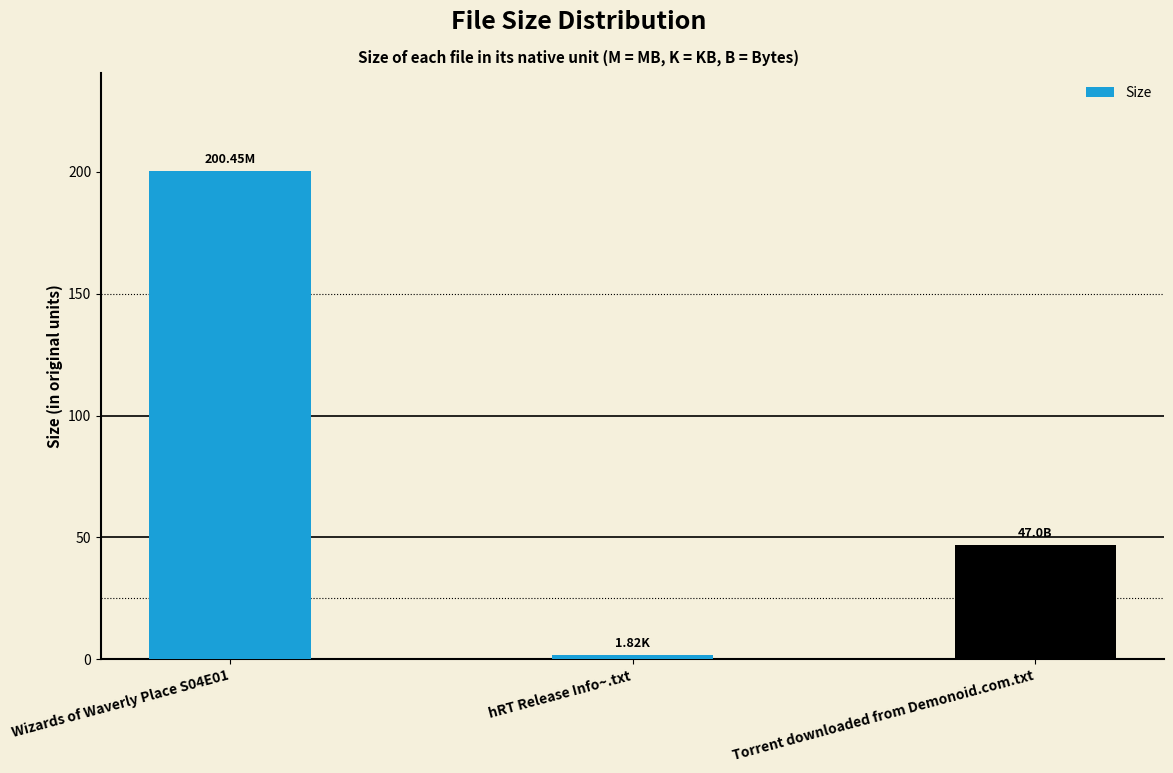

Which has a higher value, Wizards of Waverly Place S04E01 or Torrent downloaded from Demonoid.com.txt?

Wizards of Waverly Place S04E01